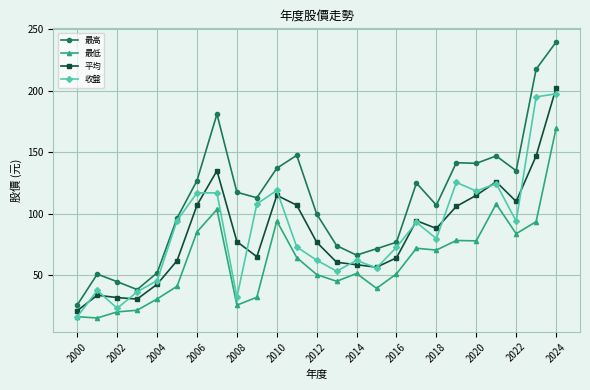

Which series has the largest range (max minus min)?

最高